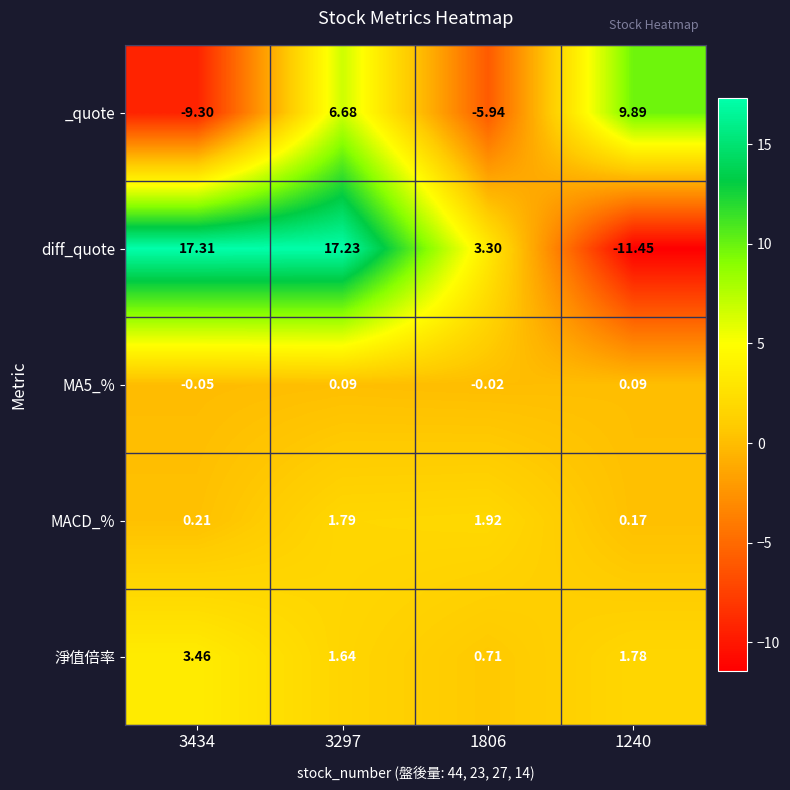

What is the minimum value shown in the chart?

-11.4